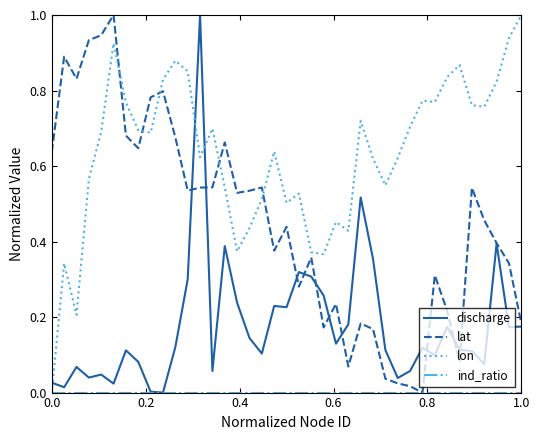

Which series has the largest total across all categories?

lon